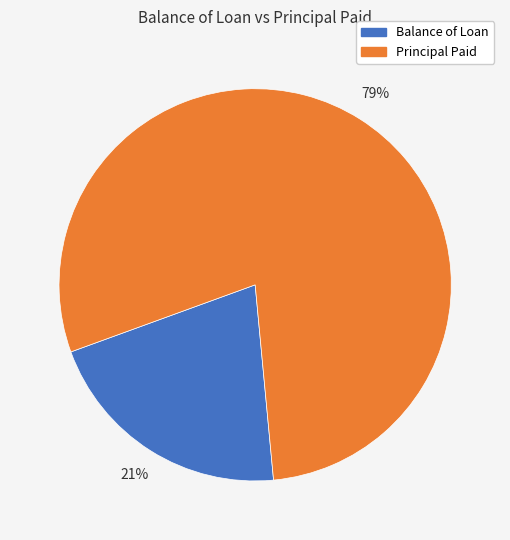

Is there any slice that represents more than half of the pie?

Yes